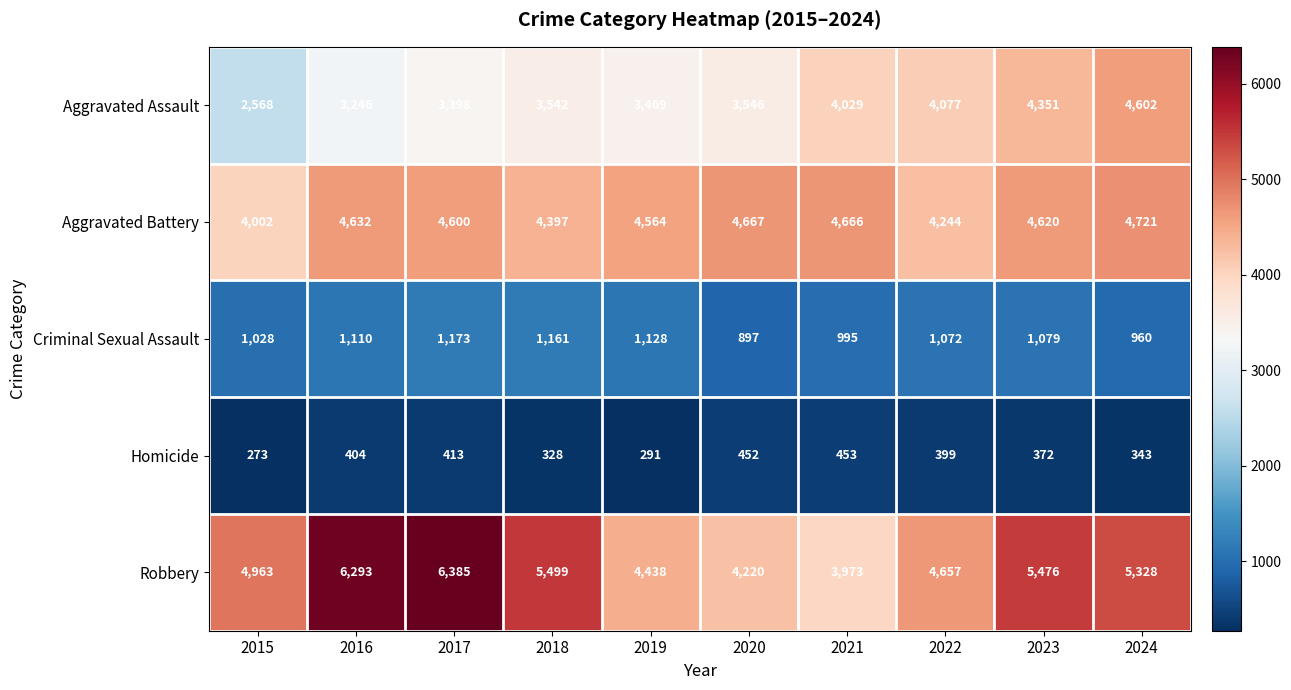

True or false: Criminal Sexual Assault has a value of 575 at 2023.

False